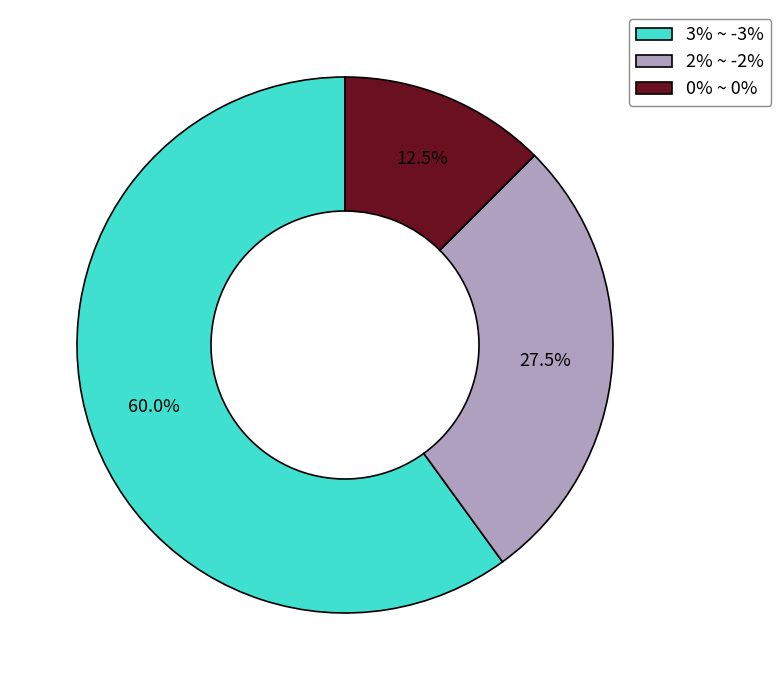

How many slices are in this pie chart?

3